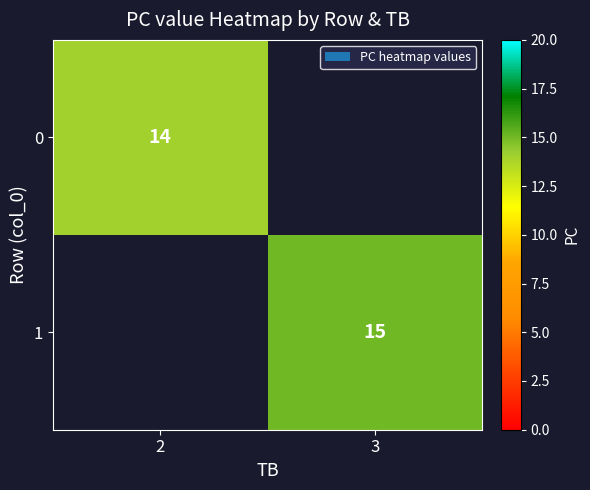

Is it true that 1 equals 10 at 3?

False